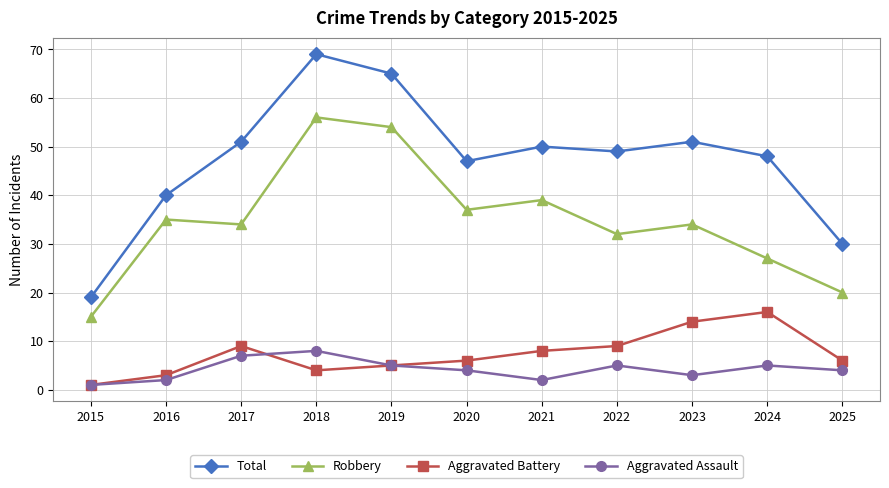

What is the difference between the maximum and minimum values in the Aggravated Battery series?

15